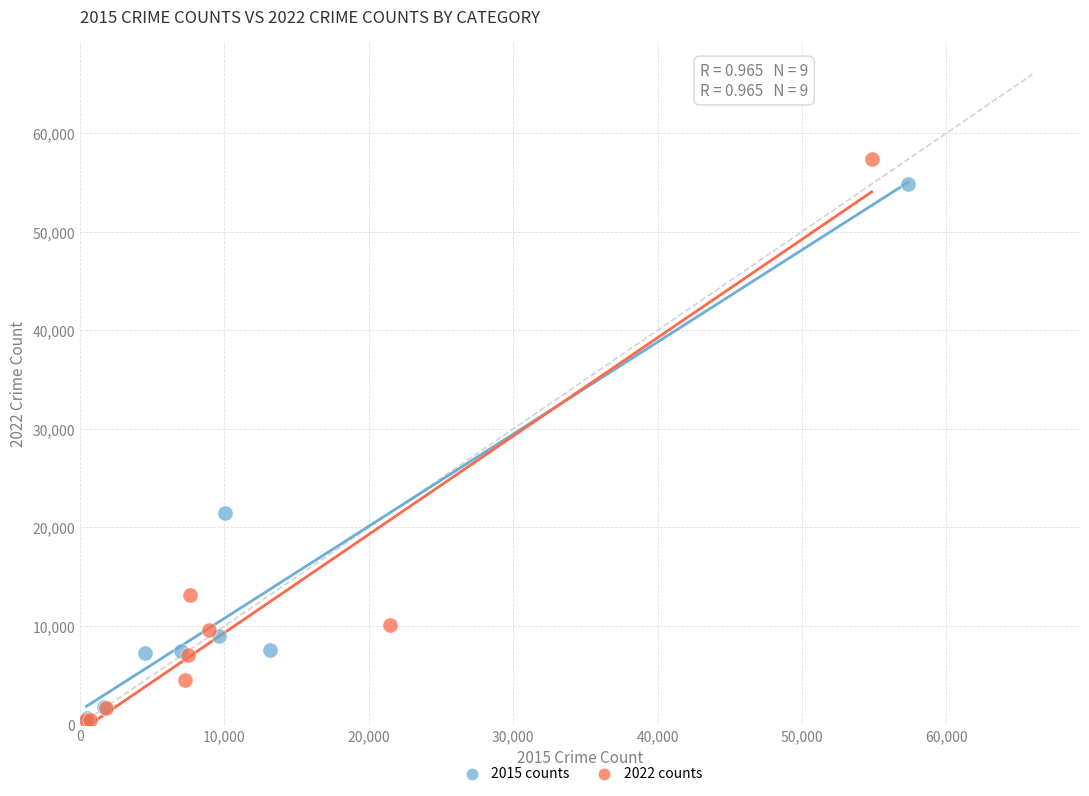

Which series contains the highest Y value?

2022 counts